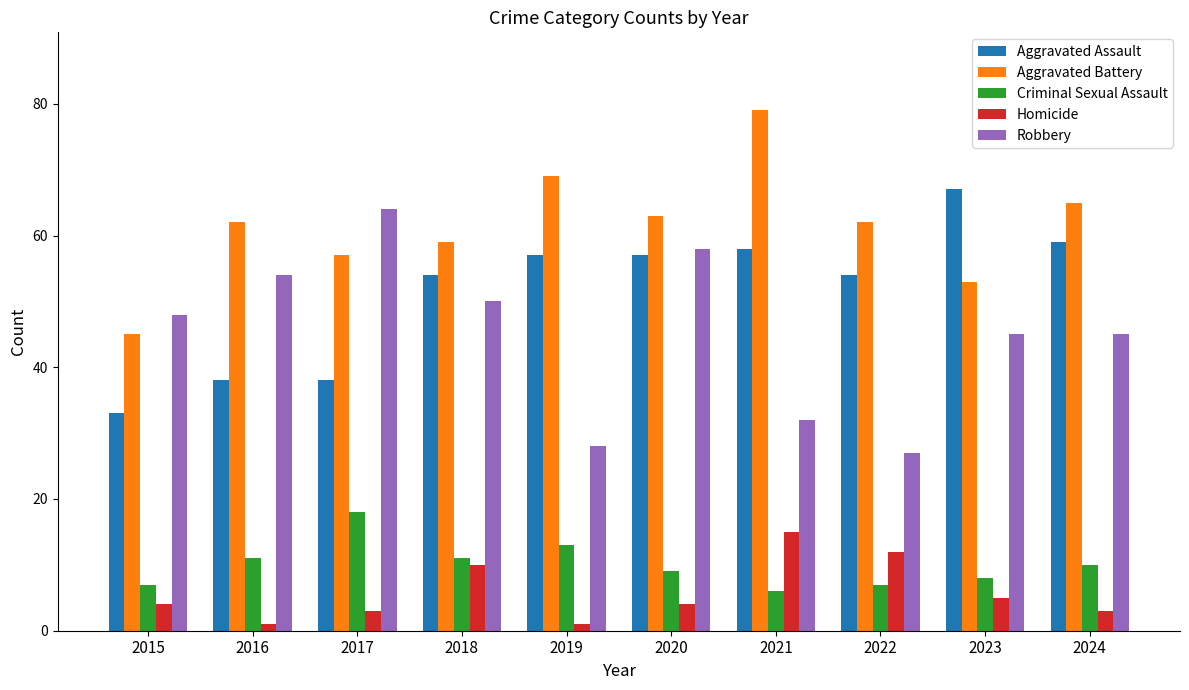

What value does the Criminal Sexual Assault series have at 2015?

7